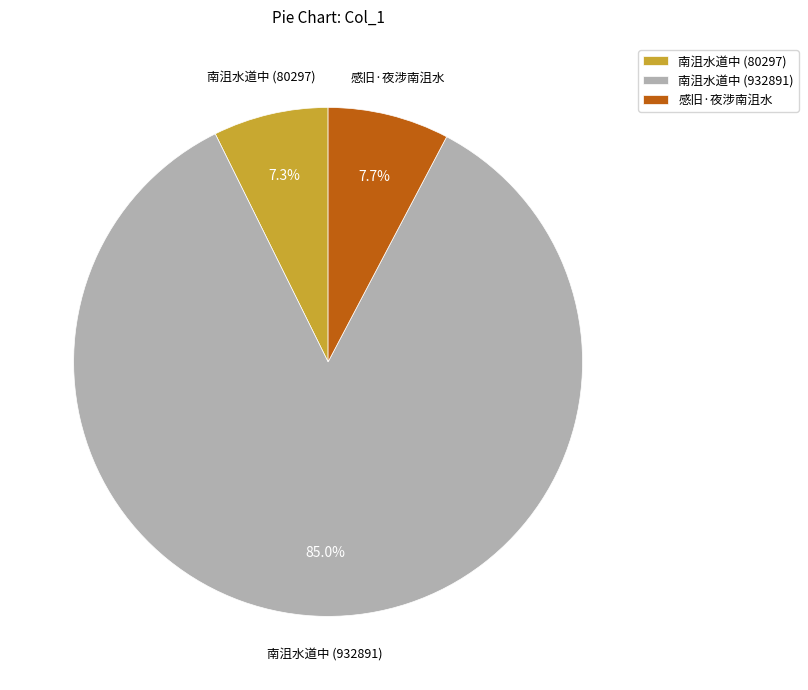

What percentage is the 南沮水道中 (80297) slice, to the nearest percent?

7%